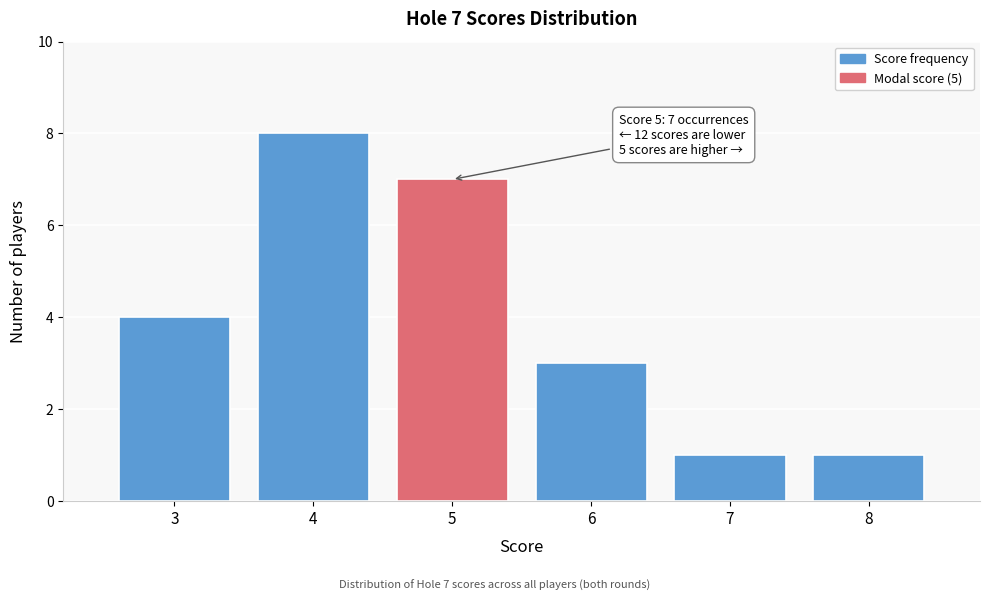

Over which range of the x-axis is the bar tallest?

3.5 to 4.5